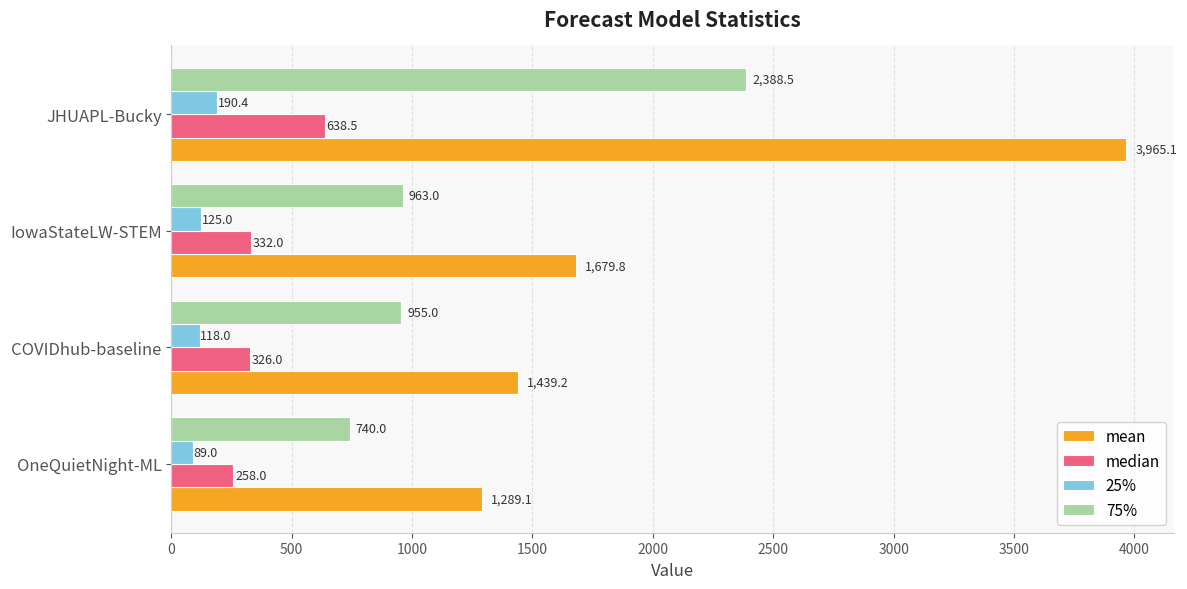

At which label is median closest to 448?

IowaStateLW-STEM